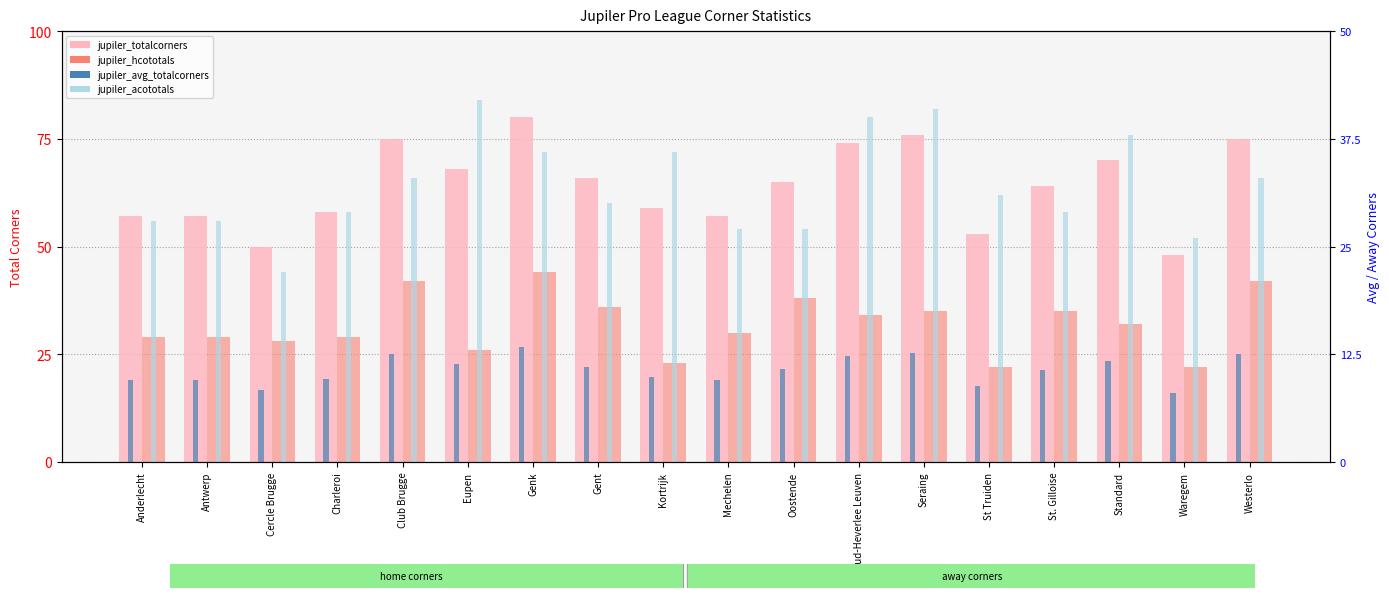

What is the difference between the maximum and minimum values in the jupiler_hcototals series?

22.0